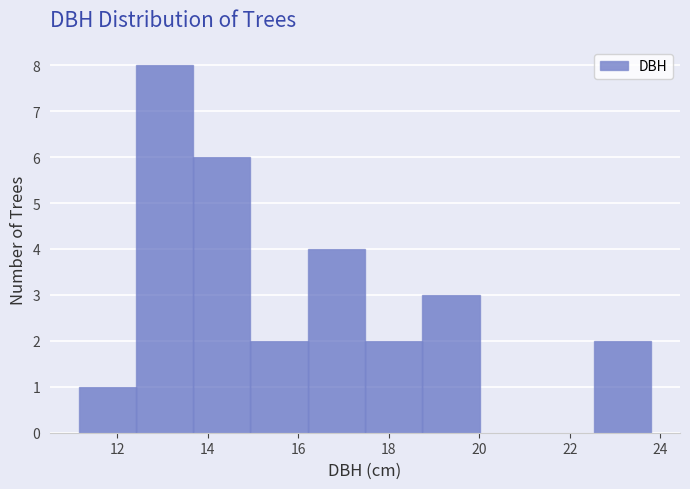

How tall is the bar that spans 22.6 to 23.8 on the x-axis? Neither the bar edges nor the heights are printed on the chart, so give them approximately, as read against the axes.

2